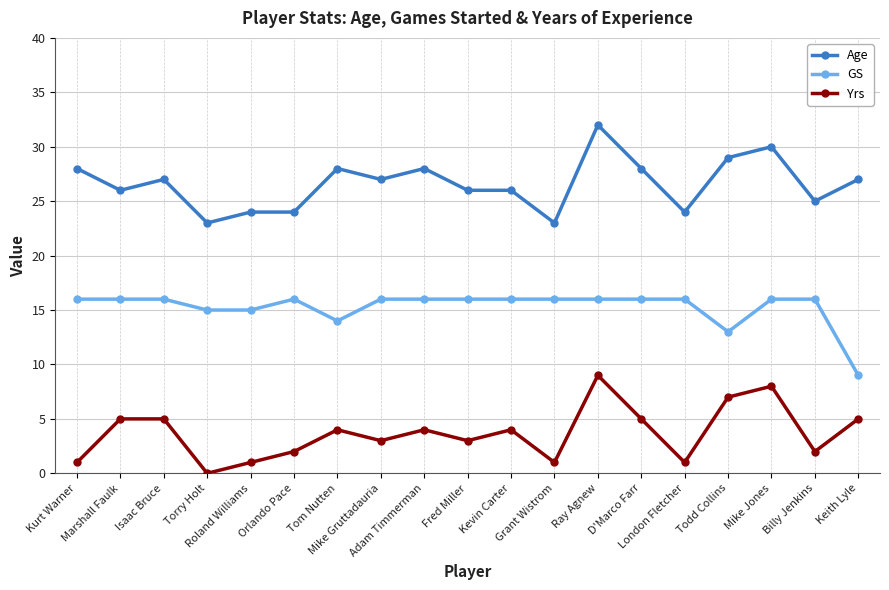

True or false: Yrs and Age cross at least once.

False